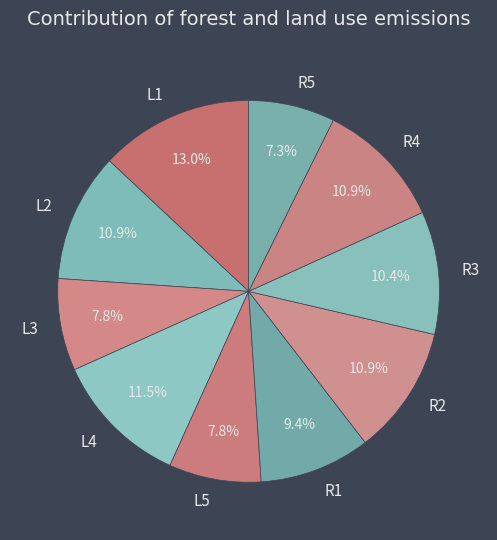

How many slices are in this pie chart?

10